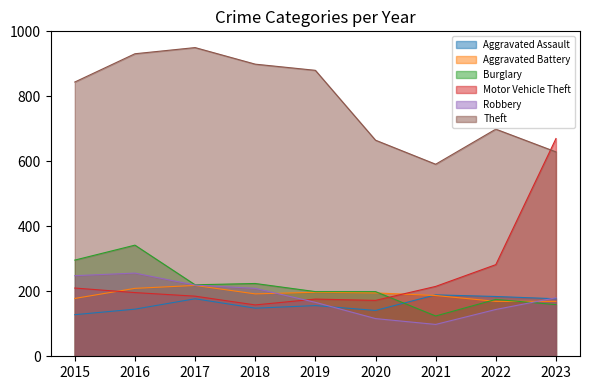

At which label is Robbery closest to 177?

2023